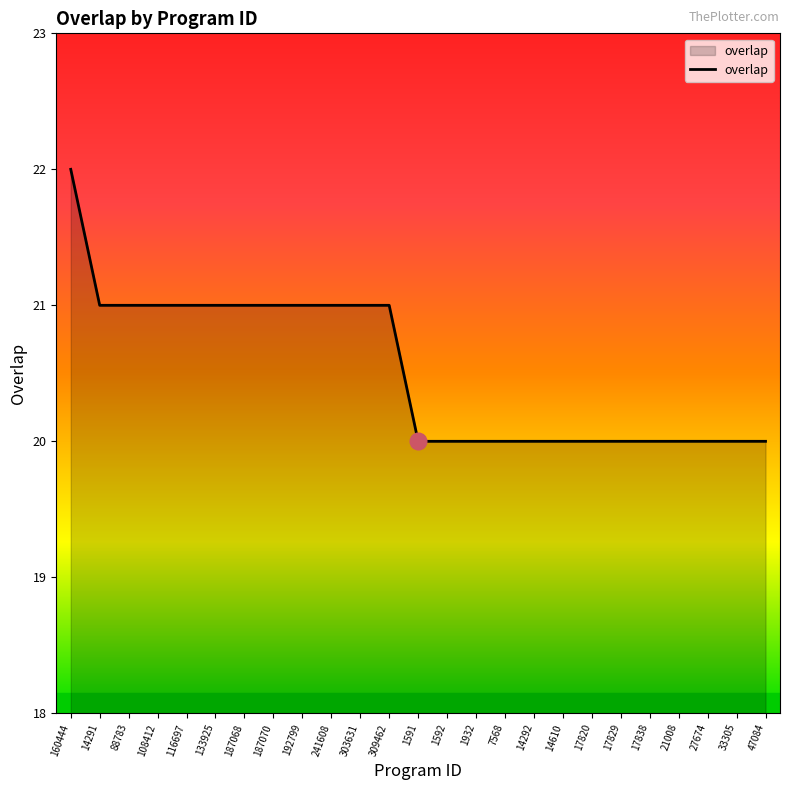

What is the smallest value displayed?

20